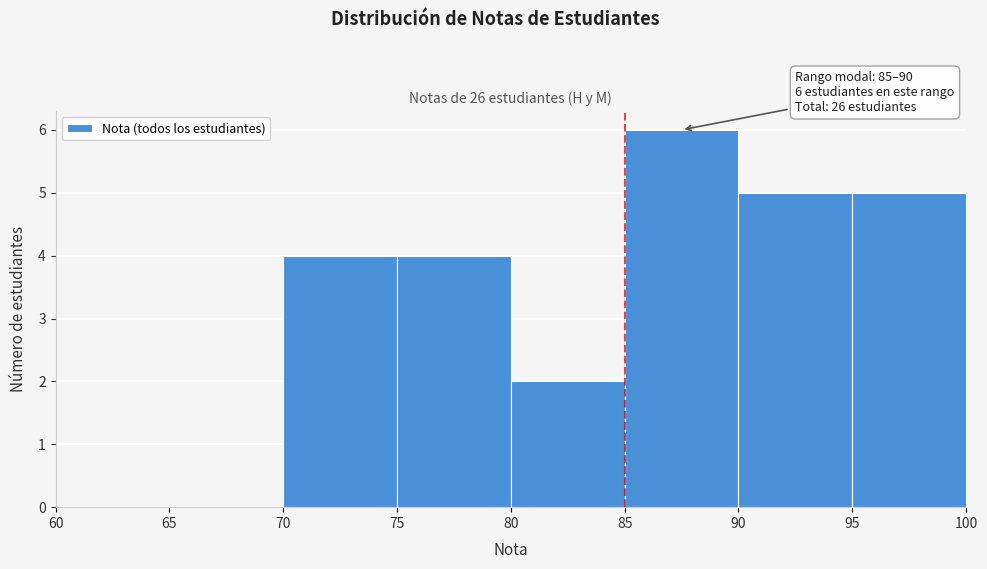

Which range on the x-axis has the tallest bar?

85 to 90